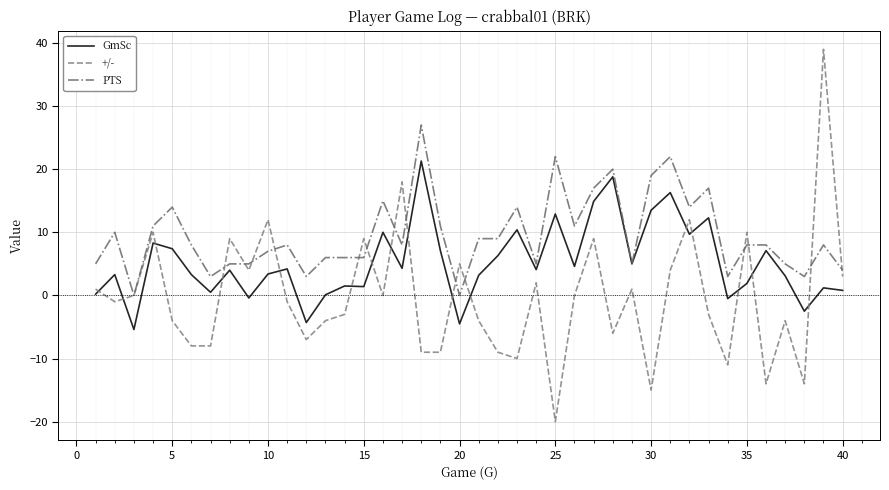

What is the maximum value shown in the chart?

39.0